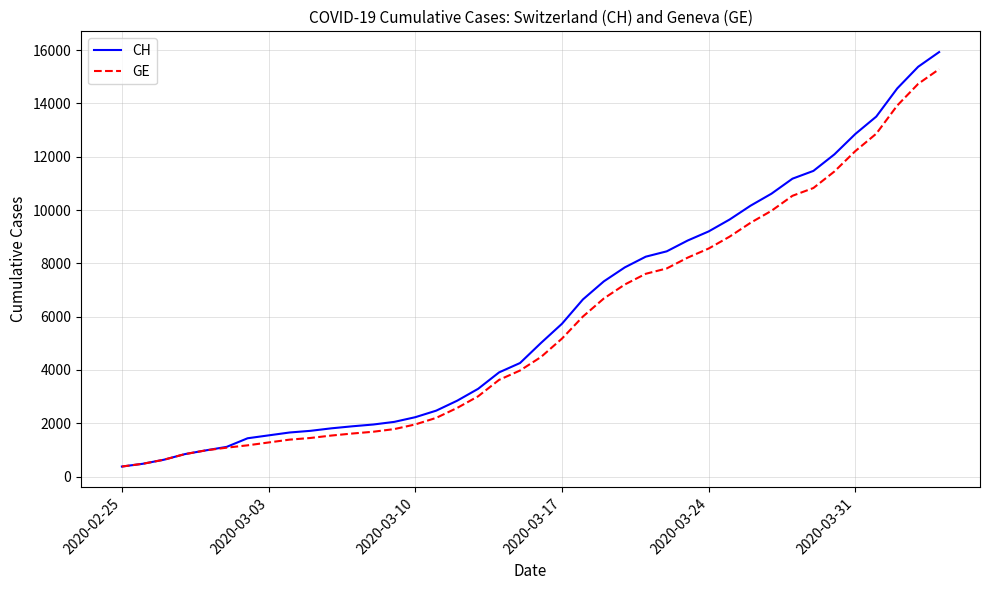

What is the maximum value for GE?

15284